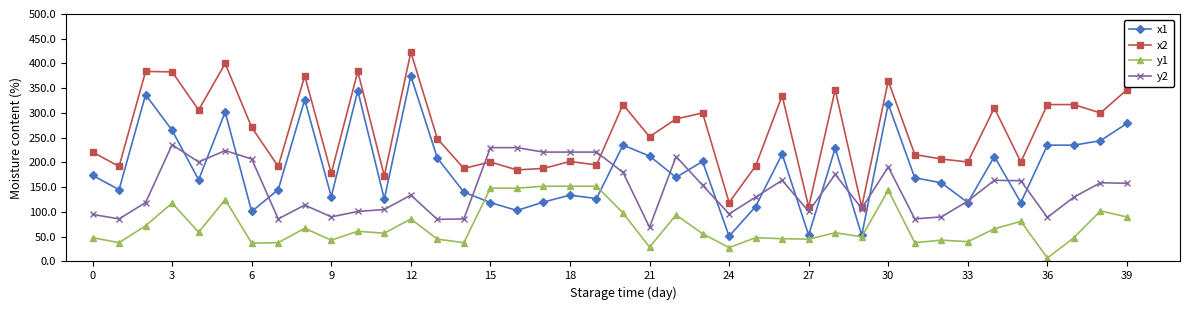

At how many categories does at least one series exceed 25?

40